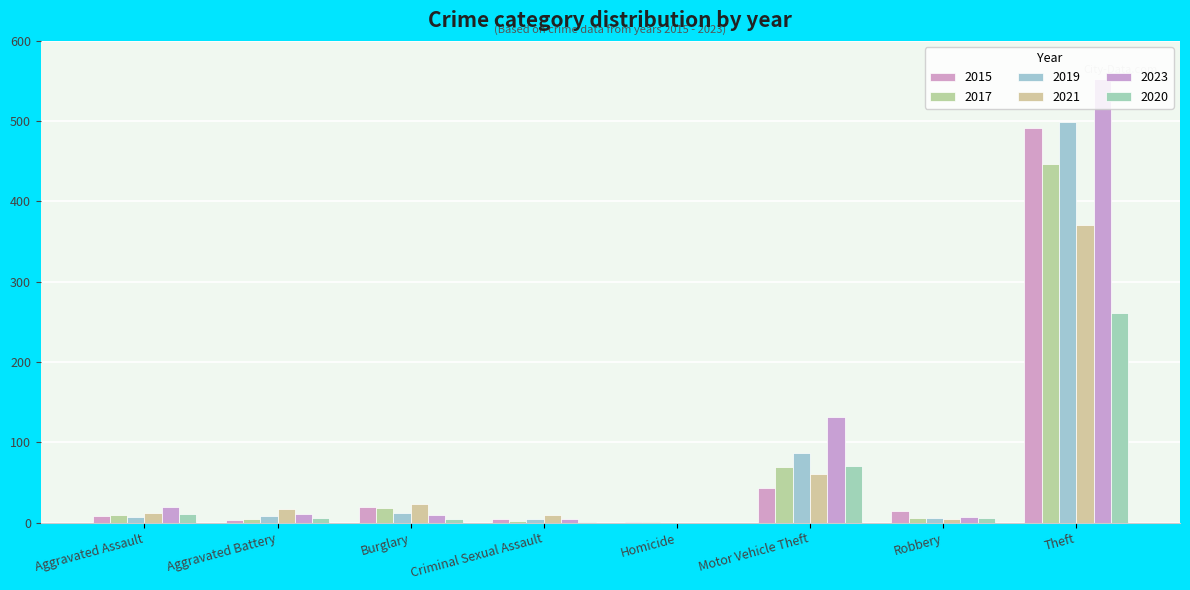

How many data points does each series have?

8